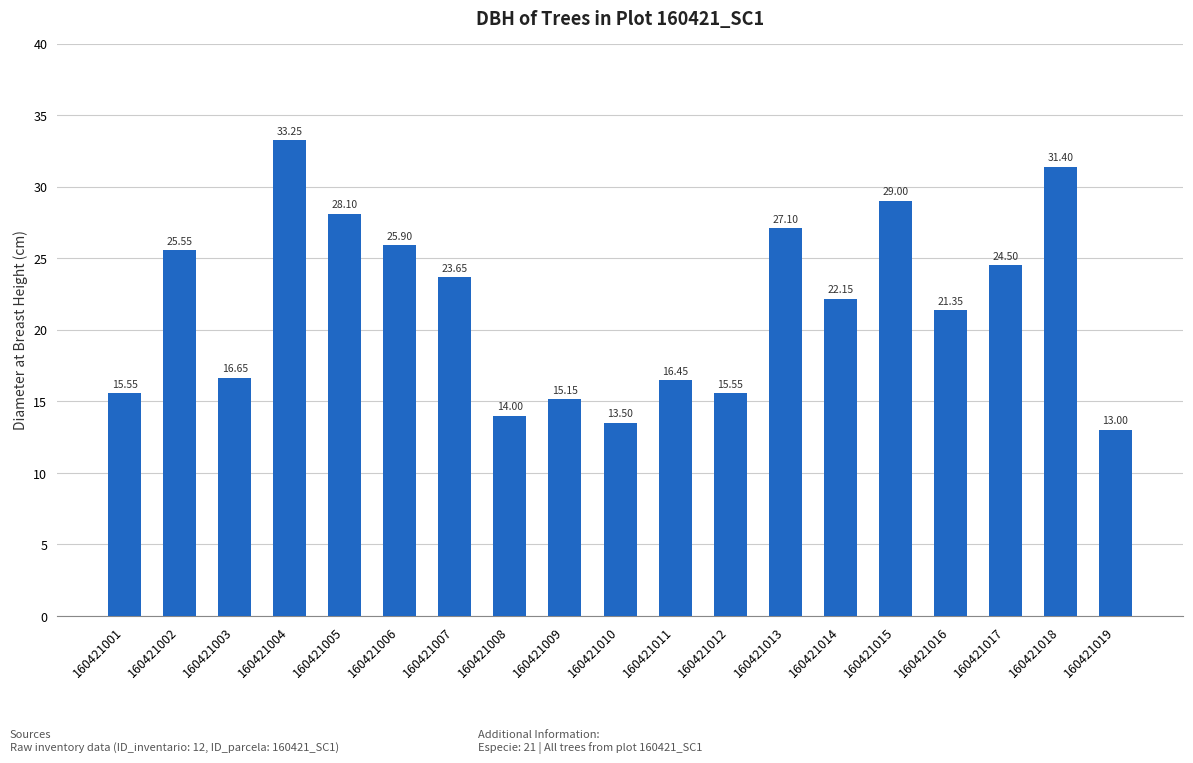

Which has a higher value, 160421014 or 160421009?

160421014